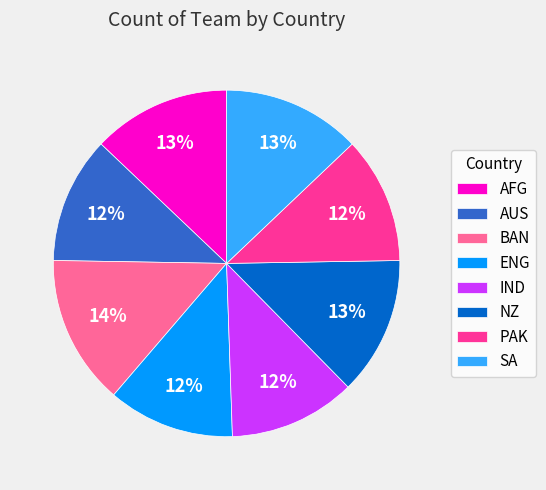

True or false: ENG accounts for 5% of the total.

False